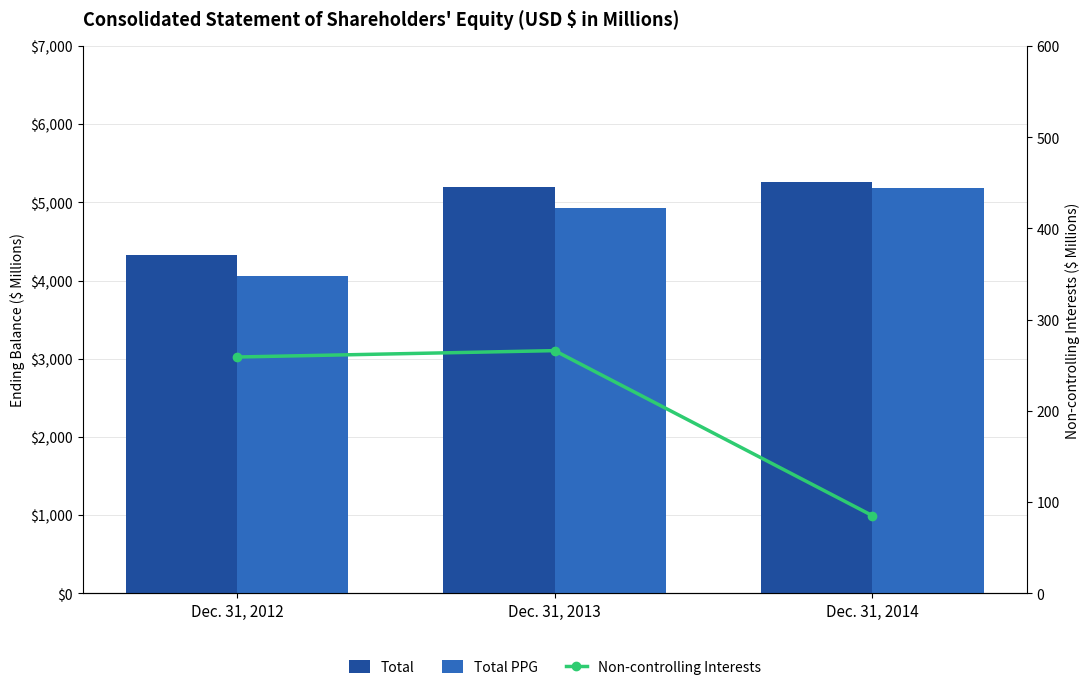

What is the difference between the maximum and minimum values in the Total PPG series?

1117